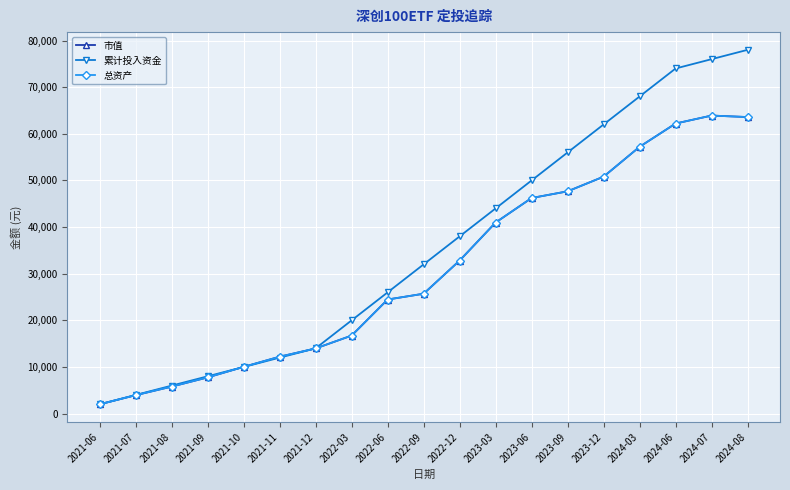

Between 2021-09 and 2021-12, which series saw the biggest shift?

市值